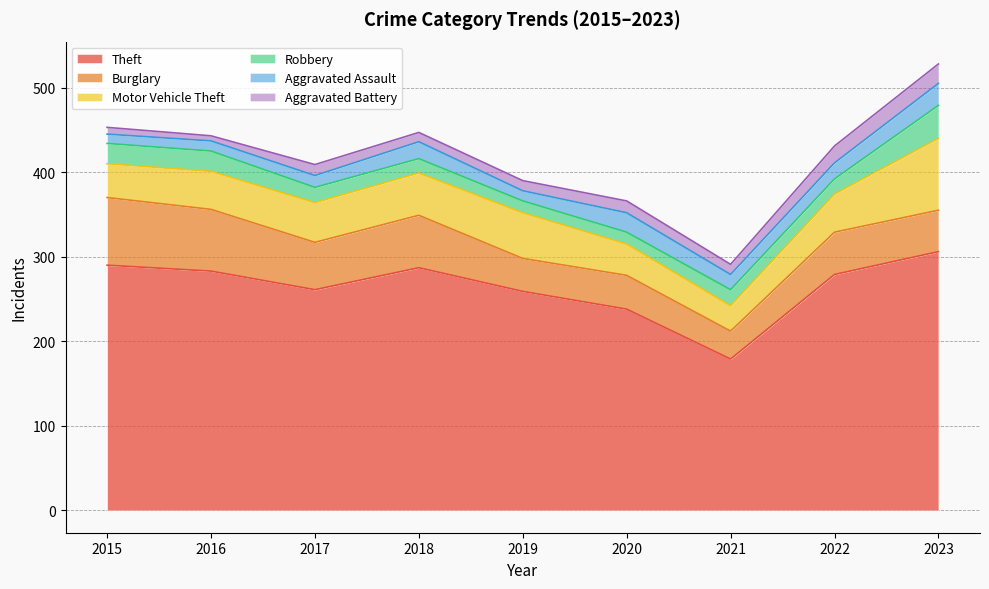

Between 2015 and 2022, which series saw the biggest shift?

Burglary